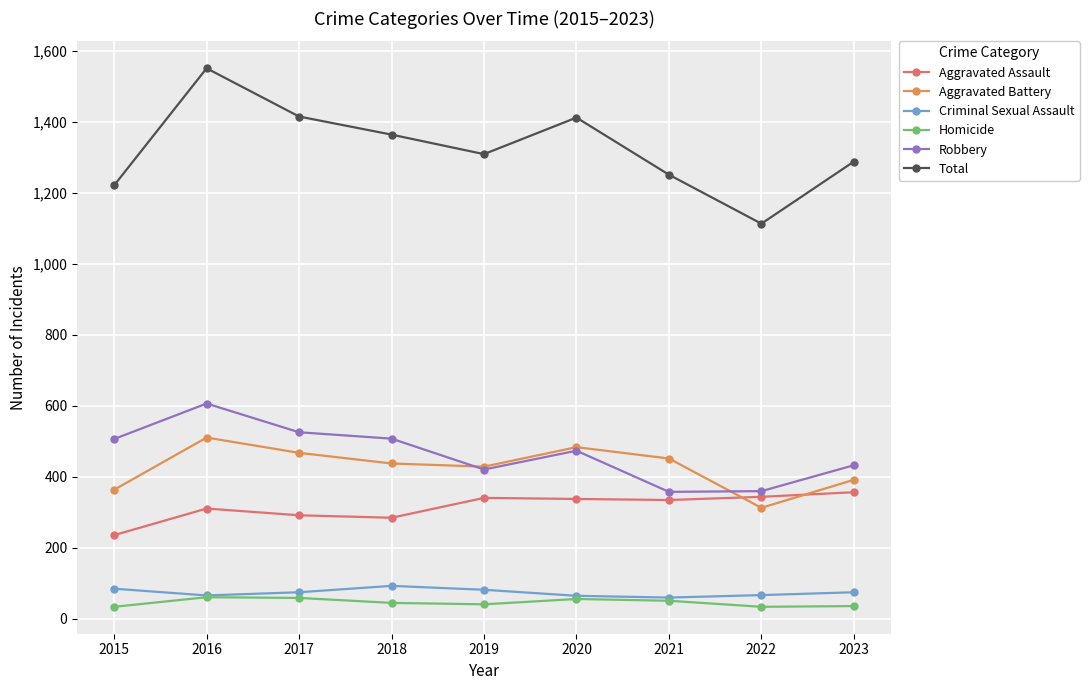

The value of Aggravated Assault at 2022 is 343. True or false?

True